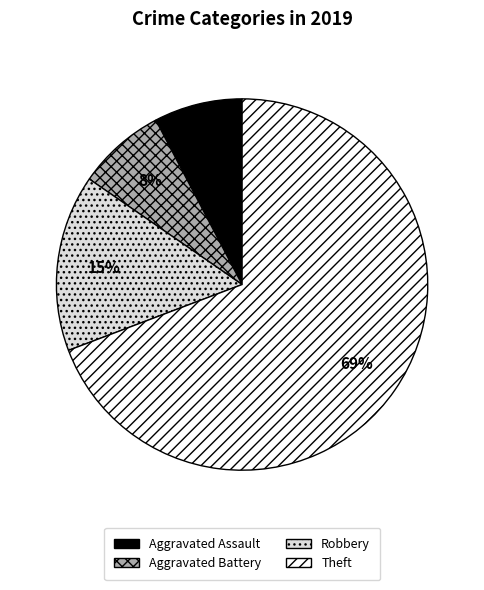

Is the sum of Robbery and Theft greater than half?

Yes